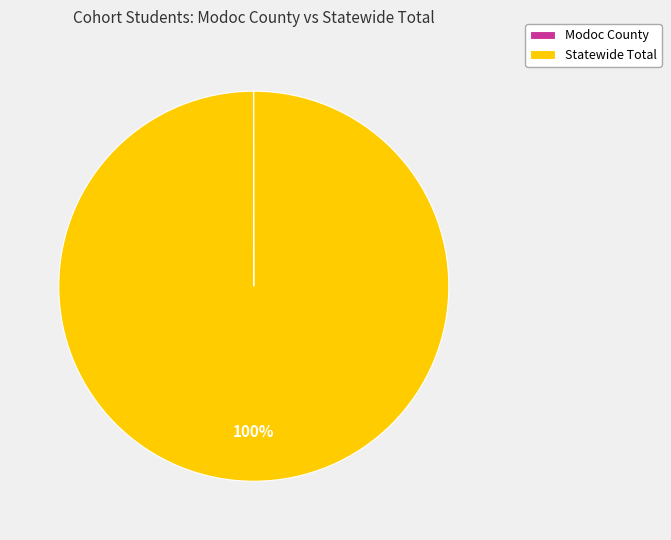

To the nearest percent, what percentage of the pie is Statewide Total?

100%